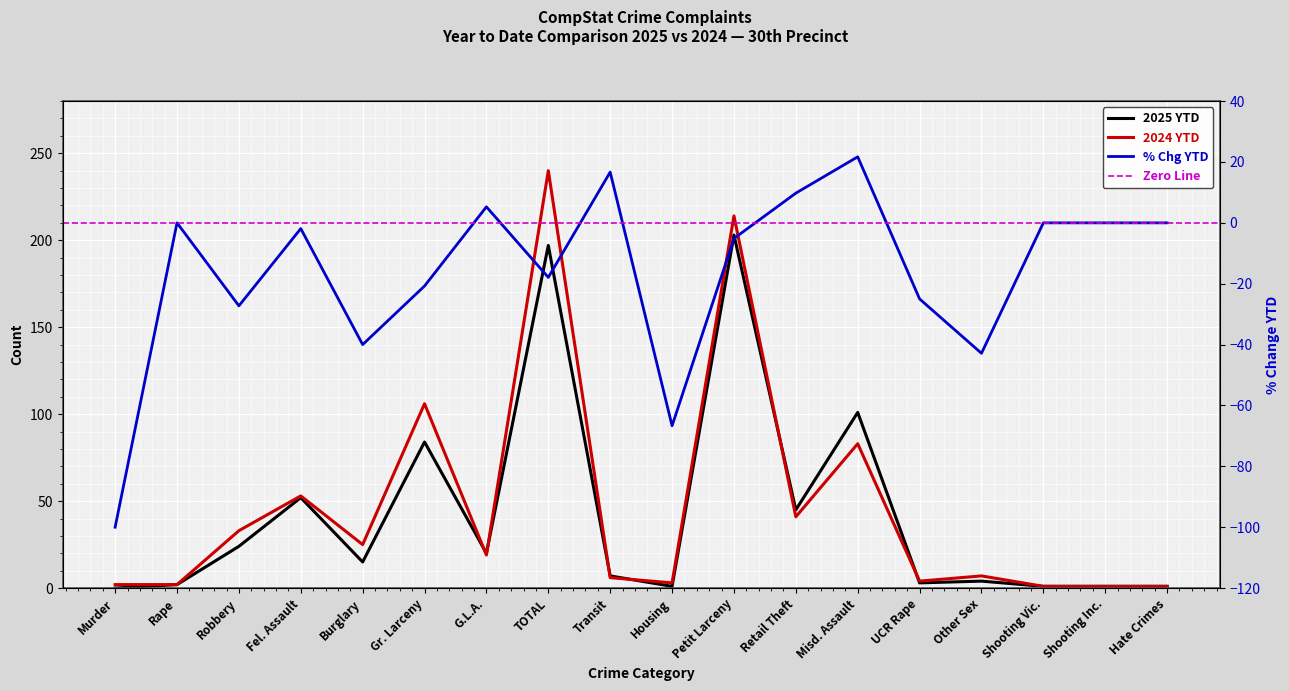

What is the value of the 2024 YTD point at the 2nd from the left?

2